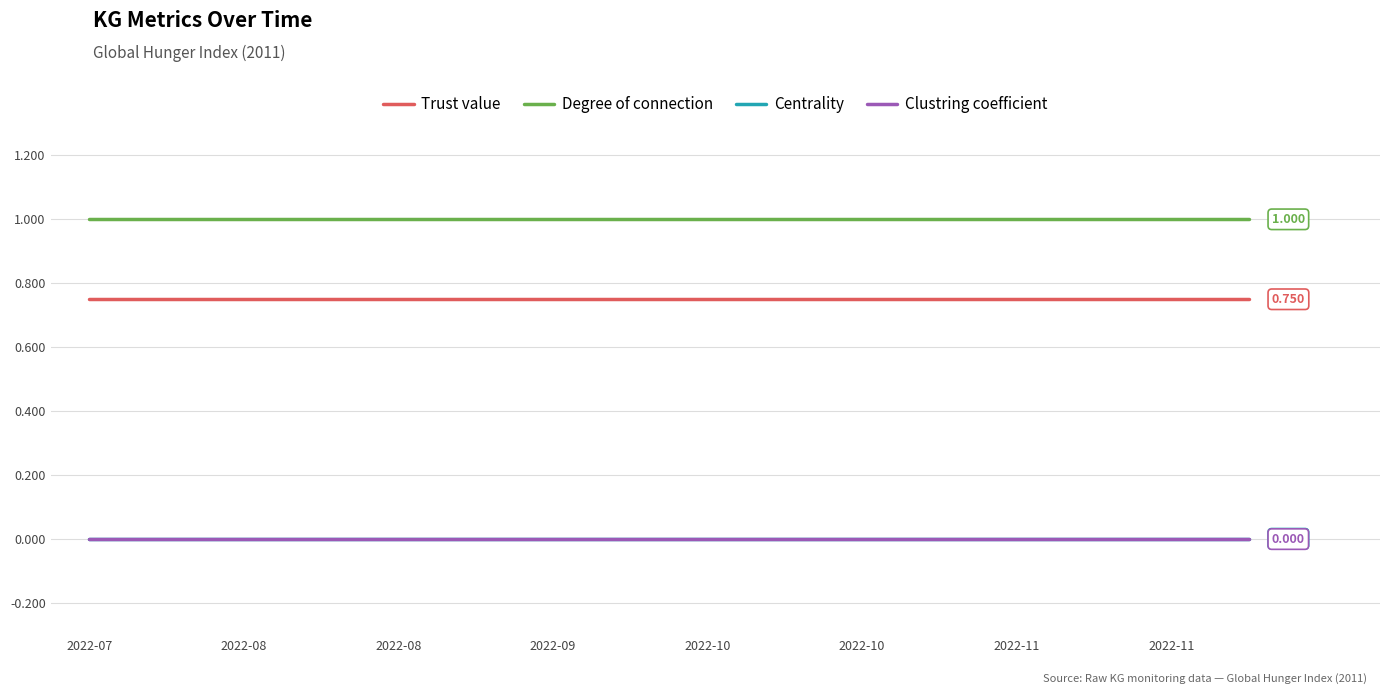

Which series has the largest total across all categories?

Degree of connection